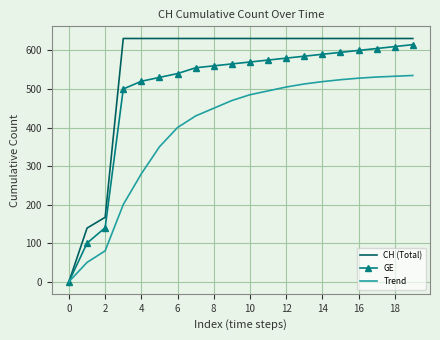

Which series has the widest spread of values?

CH (Total)